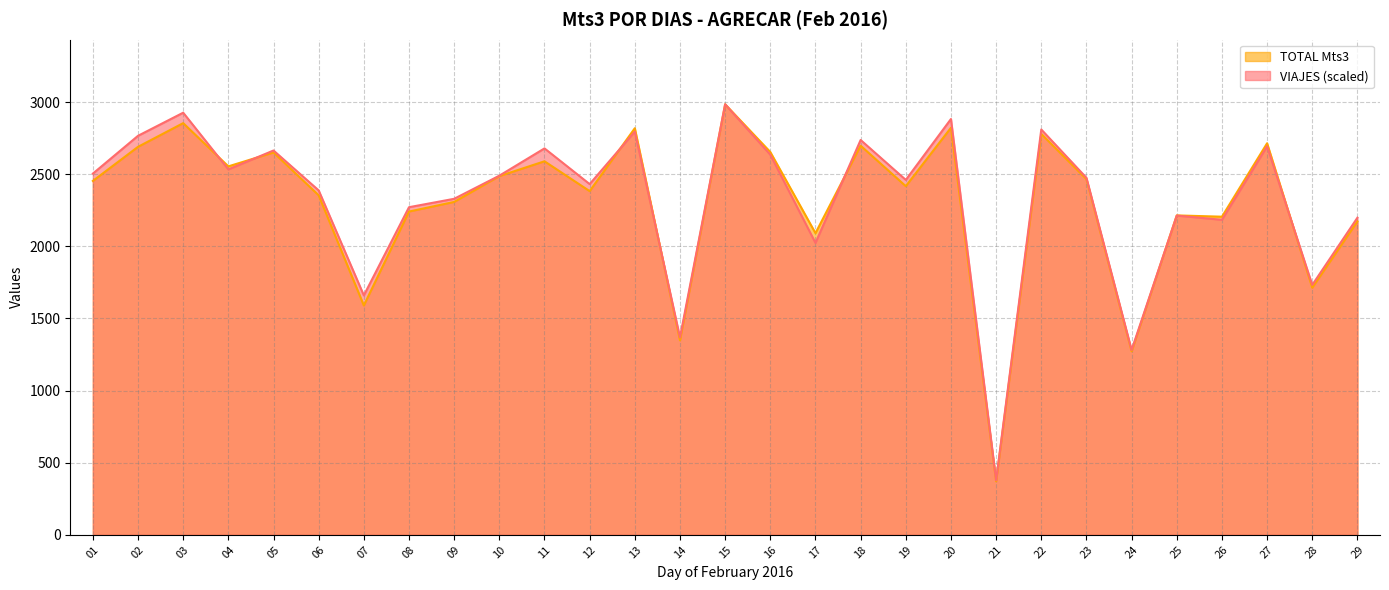

At which category does TOTAL Mts3 reach its first local valley?

04